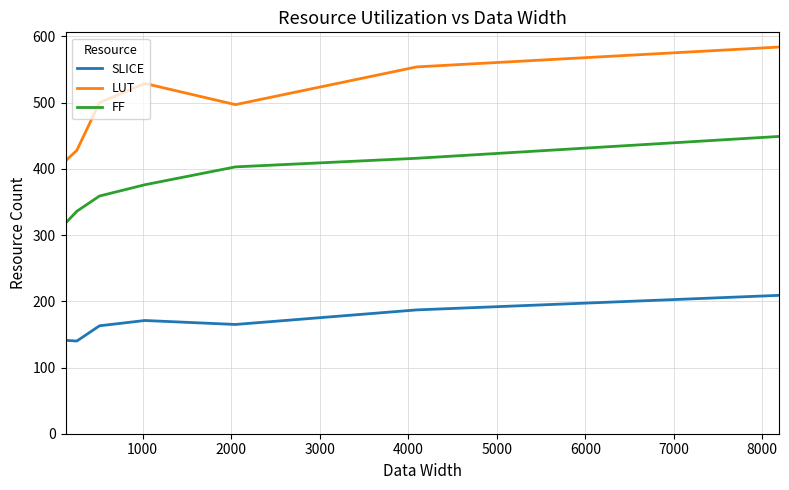

True or false: FF has more than 2 points higher than both neighbors.

False